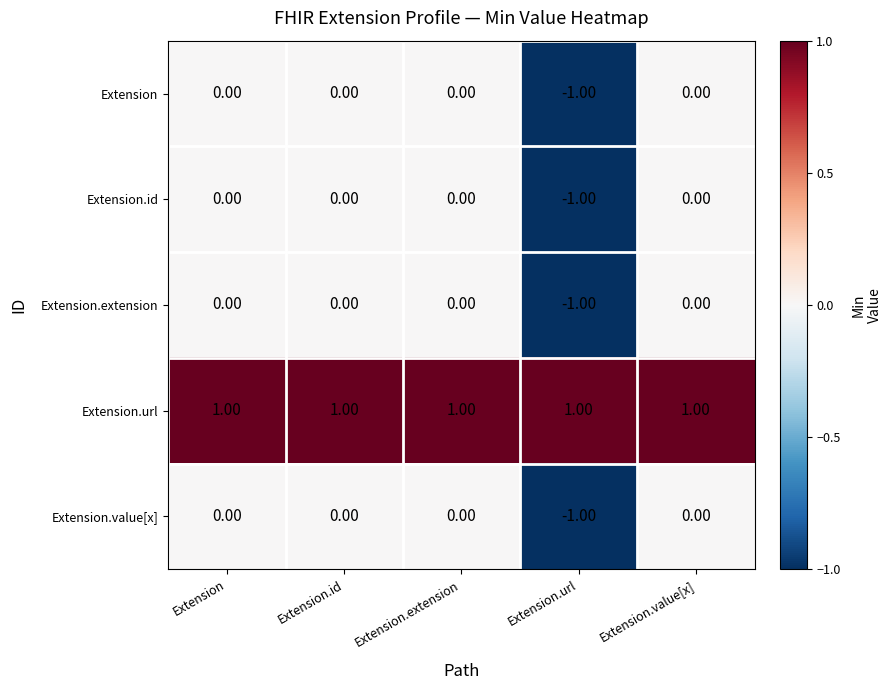

Is the value of Extension.extension at Extension greater than the value of Extension.url at Extension.url?

No